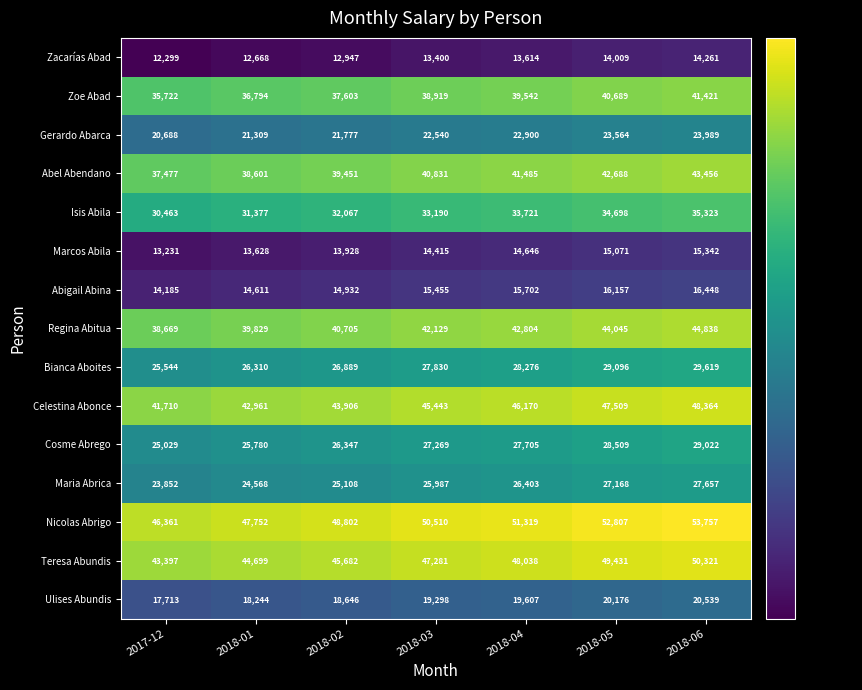

What is the average value of the Marcos Abila series?

14323